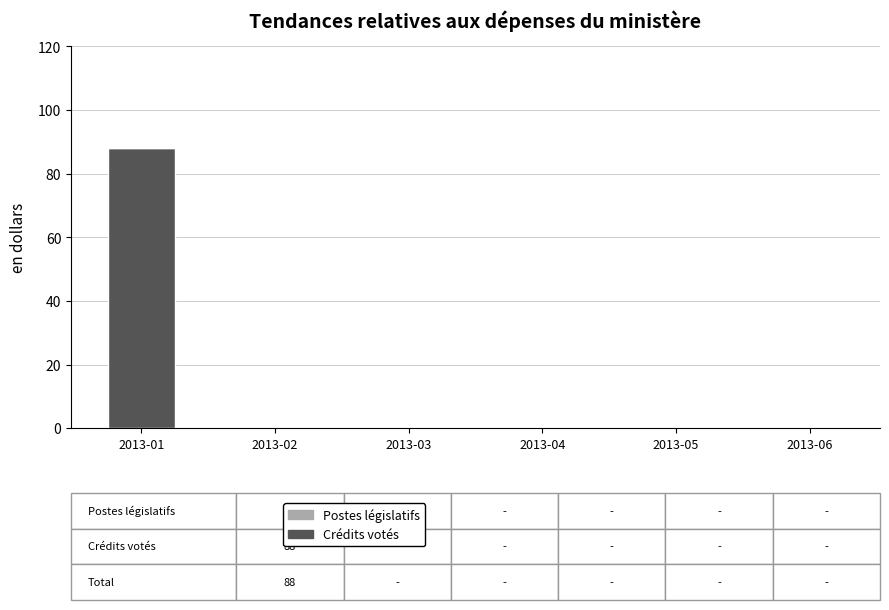

Reading left to right, transcribe all the data shown in this chart.

2013-01=88	2013-02=0	2013-03=0	2013-04=0	2013-05=0	2013-06=0